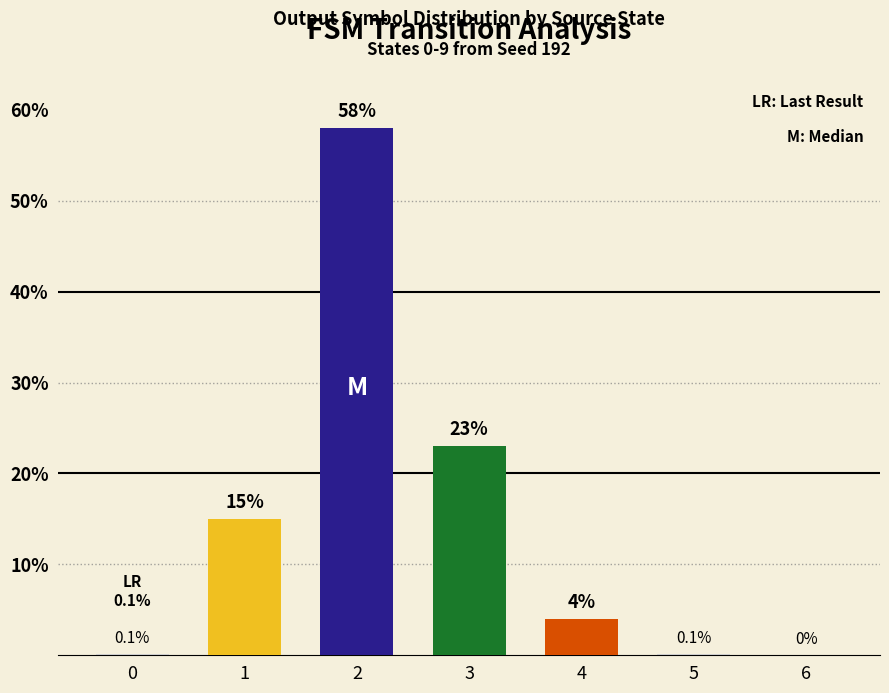

How many positive values are there?

6